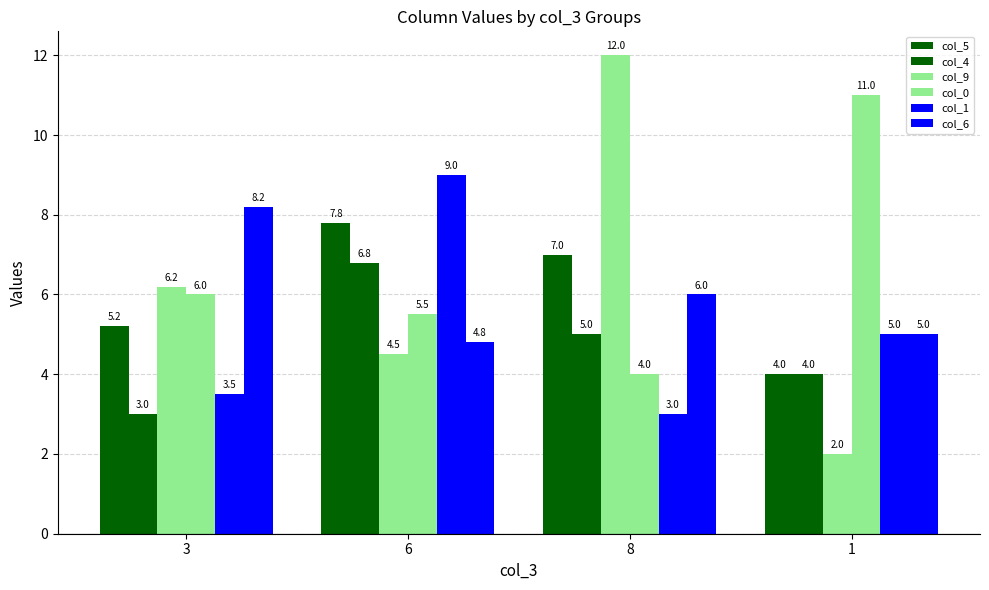

Does the chart contain any negative values?

No